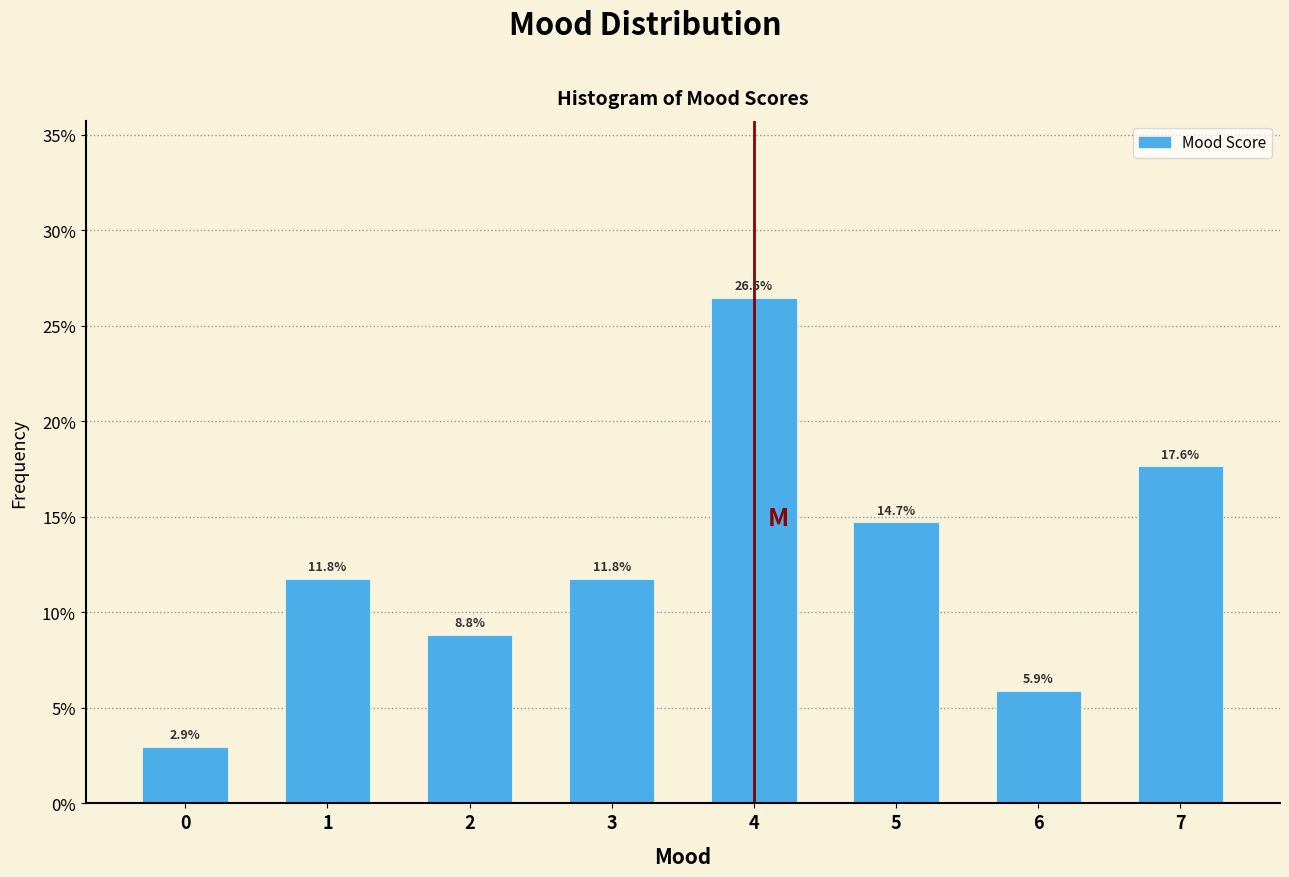

Are the bars horizontal?

No